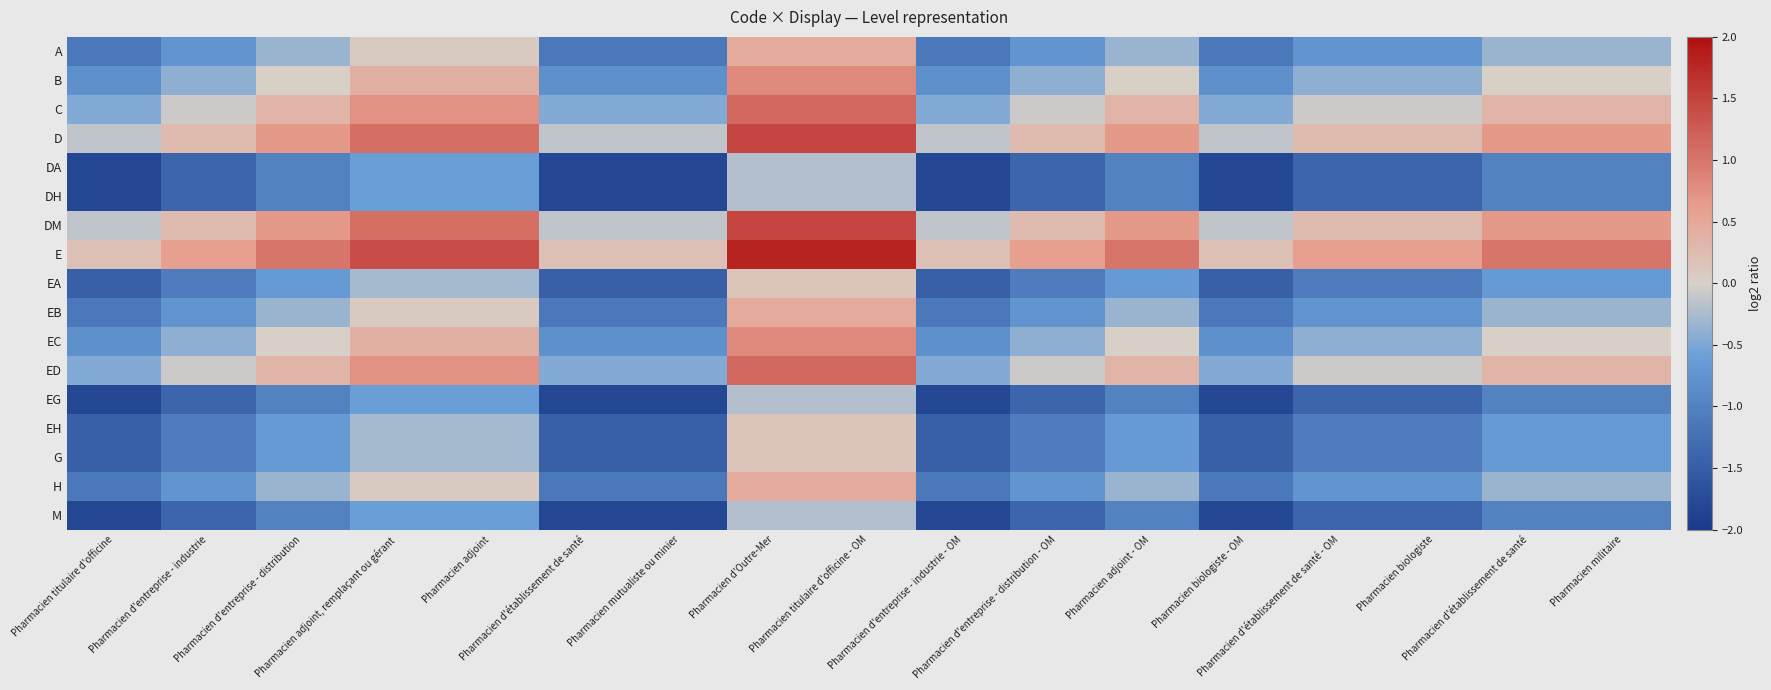

At how many categories does at least one series exceed -1?

17